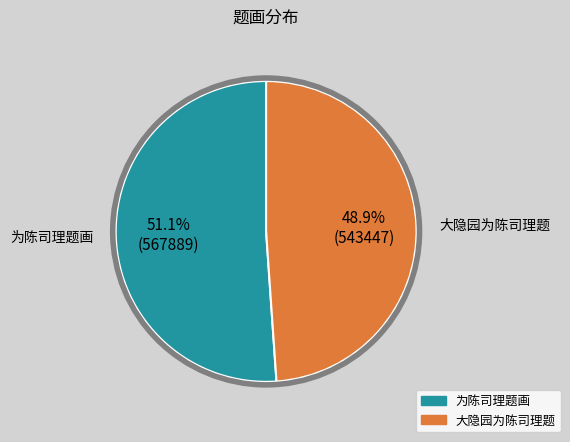

Count the number of slices in the pie.

2